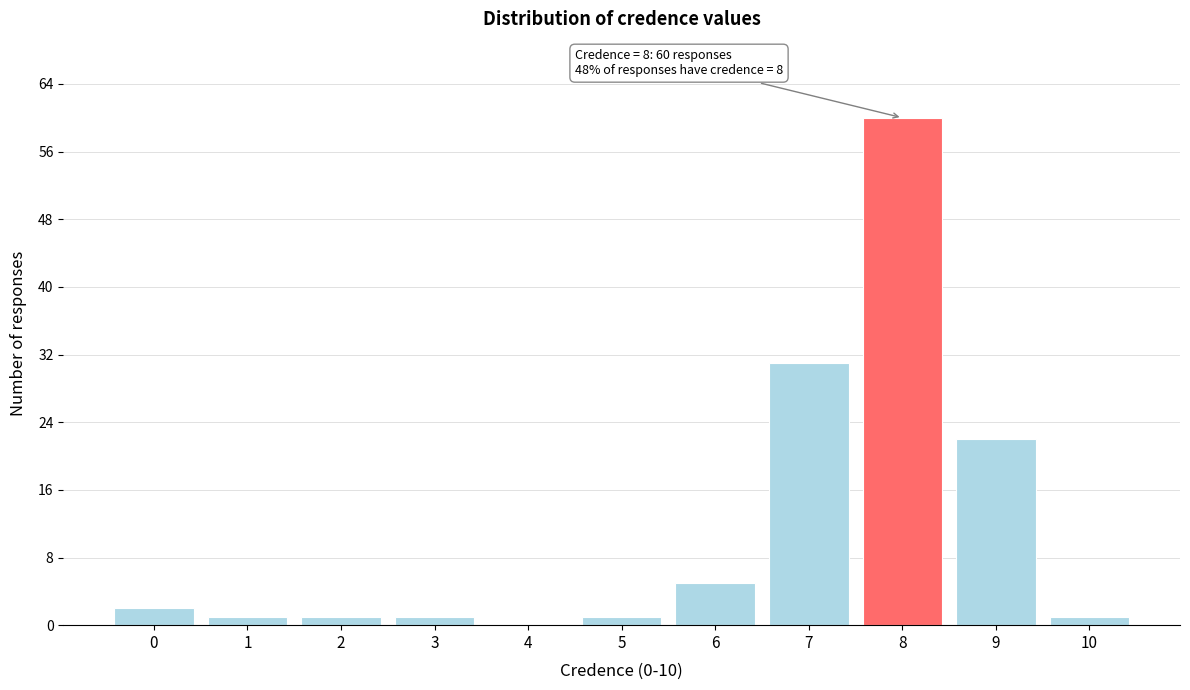

Reading right to left, list all the values displayed in this chart.

10=1	9=22	8=60	7=31	6=5	5=1	4=0	3=1	2=1	1=1	0=2